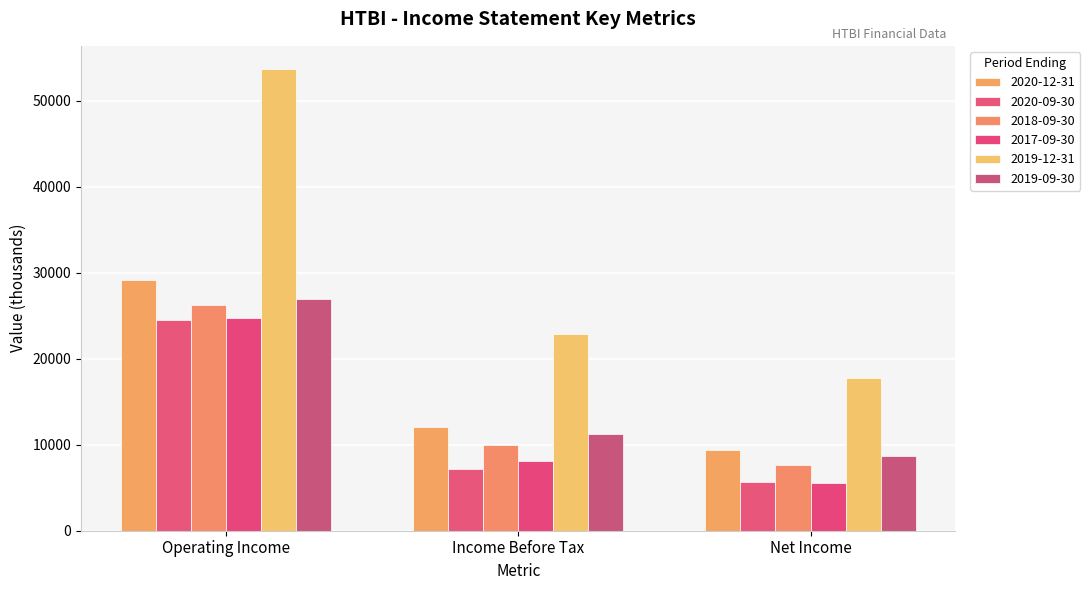

Reading left to right, what are all the values shown in this chart?

2020-12-31: 29200	12100	9400
2020-09-30: 24500	7200	5700
2018-09-30: 26300	10000	7700
2017-09-30: 24700	8100	5600
2019-12-31: 53700	22900	17800
2019-09-30: 27000	11200	8700